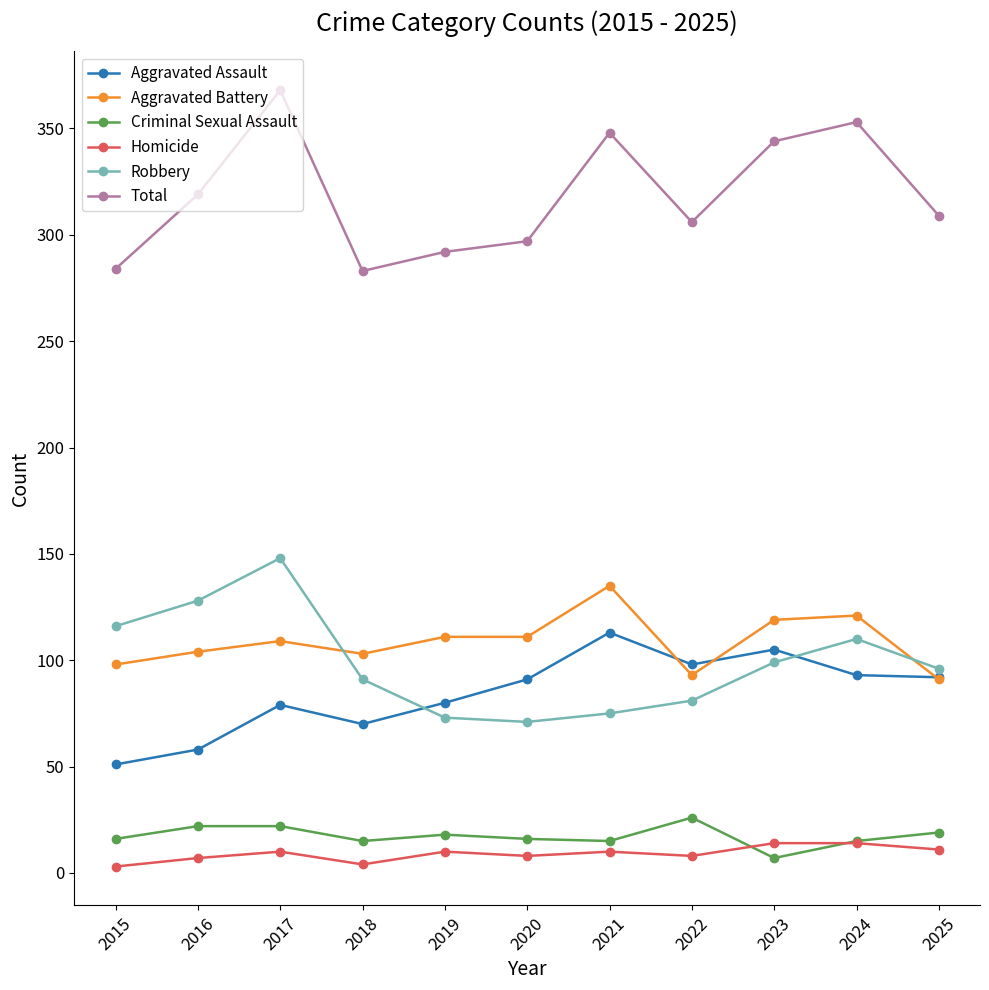

The Total series shows 309 at 2025. True or false?

True